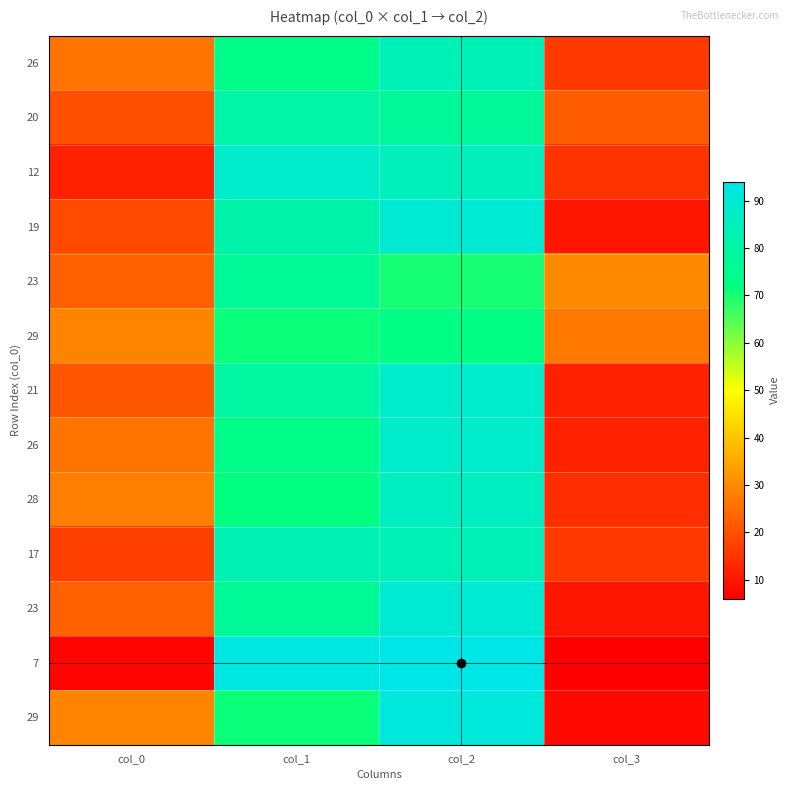

How many data points does each series have?

4